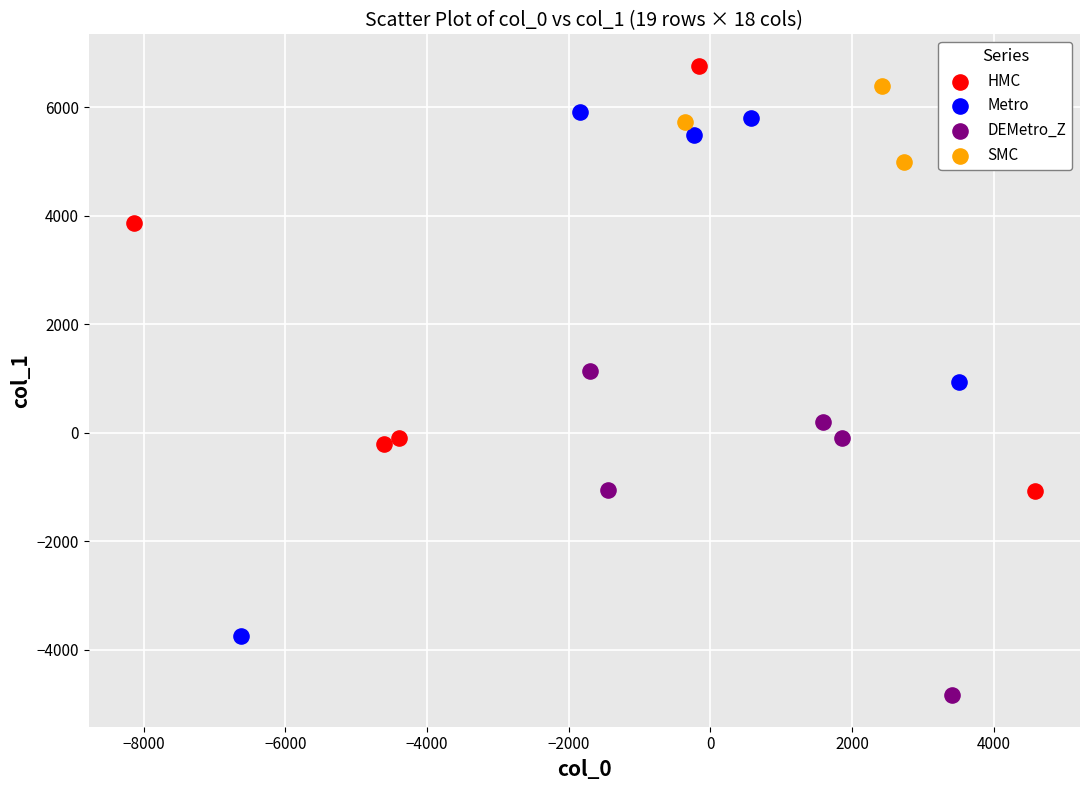

What are all the series names shown in the legend?

HMC, Metro, DEMetro_Z, SMC